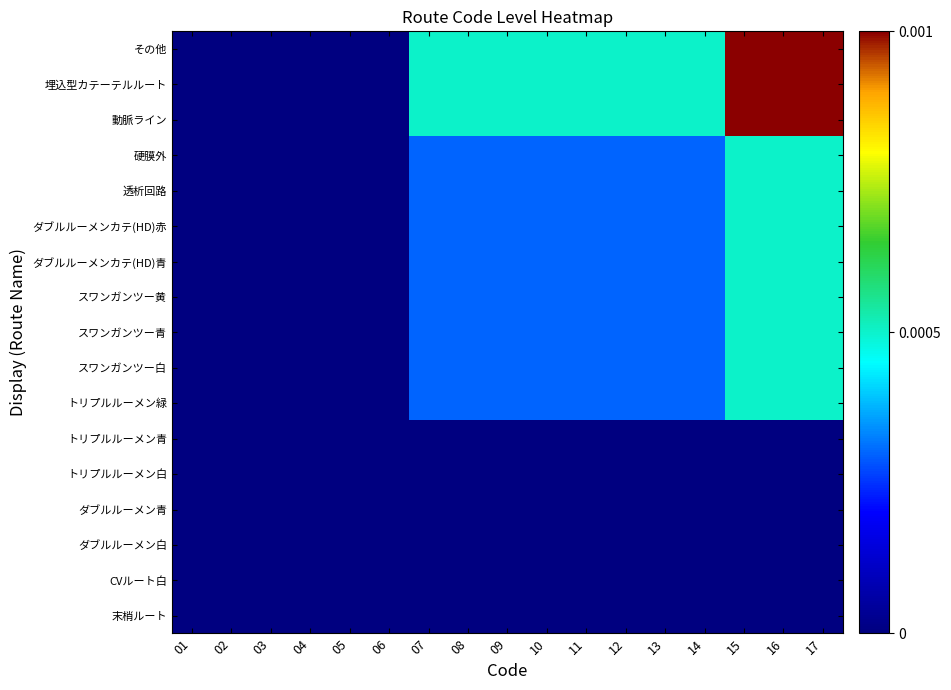

List the series in order of their peak value, lowest first.

末梢ルート, CVルート白, ダブルルーメン白, ダブルルーメン青, トリプルルーメン白, トリプルルーメン青, トリプルルーメン緑, スワンガンツー白, スワンガンツー青, スワンガンツー黄, ダブルルーメンカテ(HD)青, ダブルルーメンカテ(HD)赤, 透析回路, 硬膜外, 動脈ライン, 埋込型カテーテルルート, その他